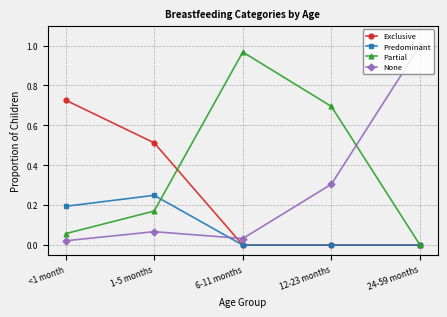

What are all the series names shown in the legend?

Exclusive, Predominant, Partial, None